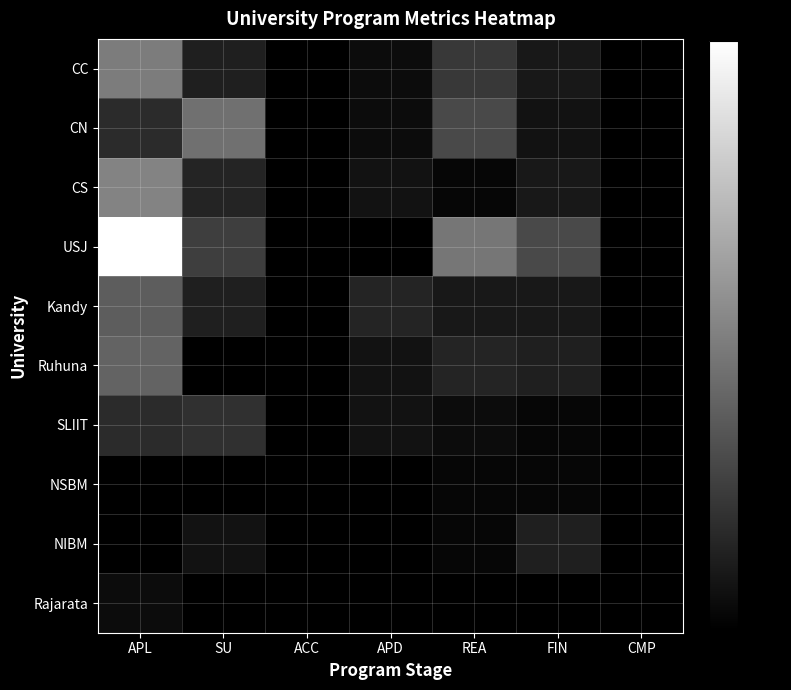

Count the number of categories in the chart.

7